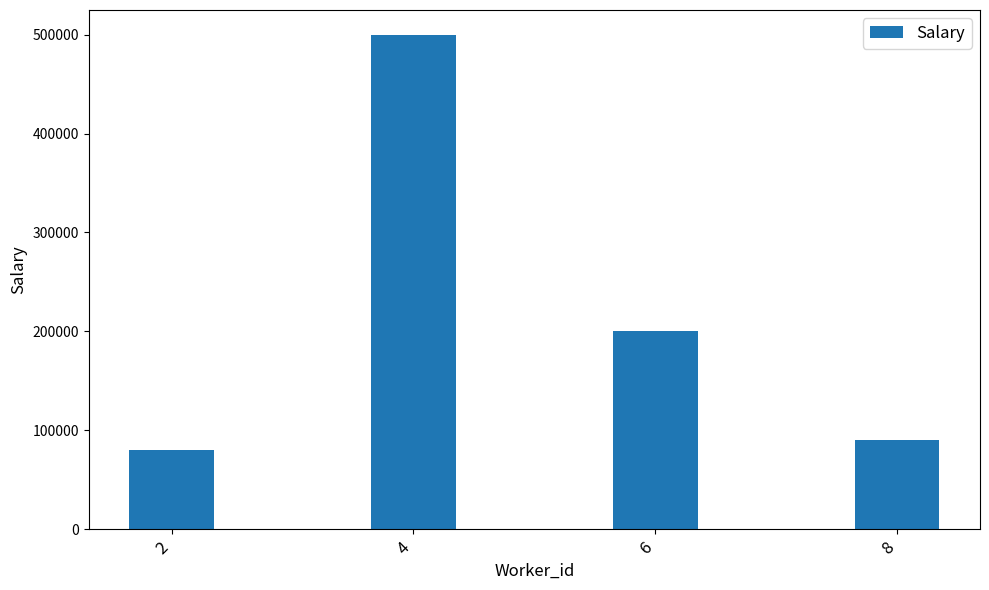

Are the bars grouped side by side (vs. stacked)?

No